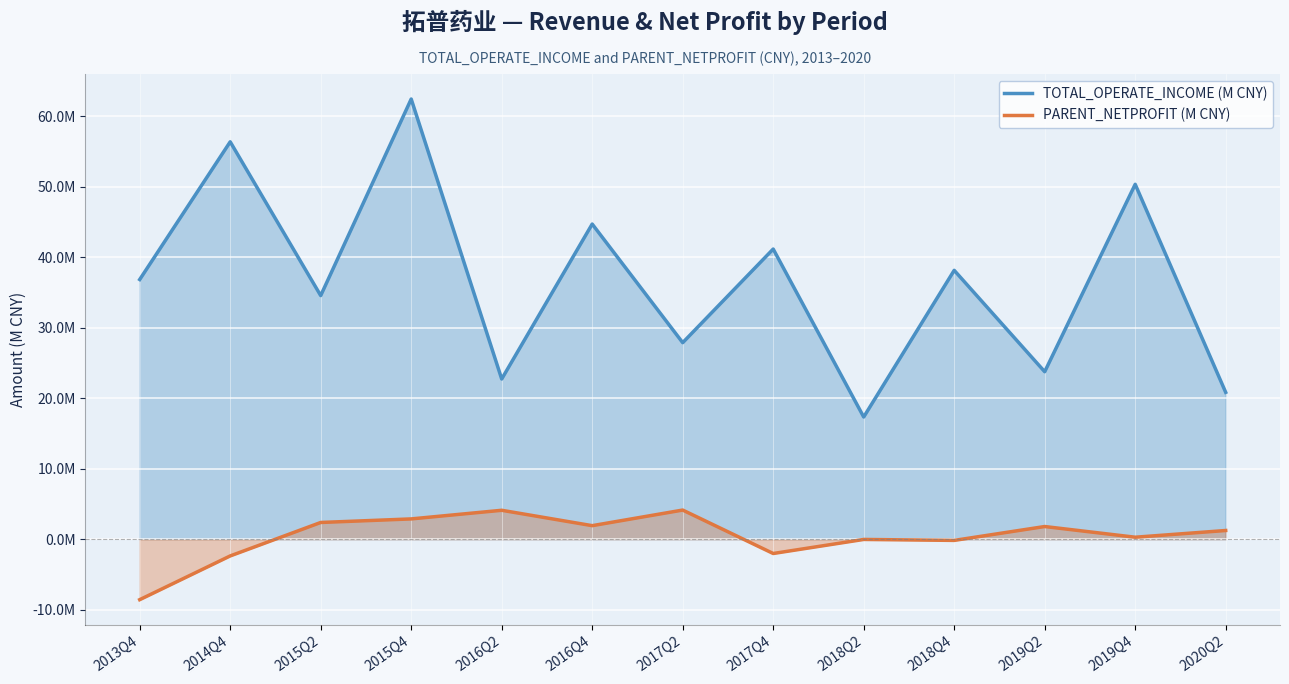

List the series in order of their overall mean, highest first.

TOTAL_OPERATE_INCOME (M CNY), PARENT_NETPROFIT (M CNY)